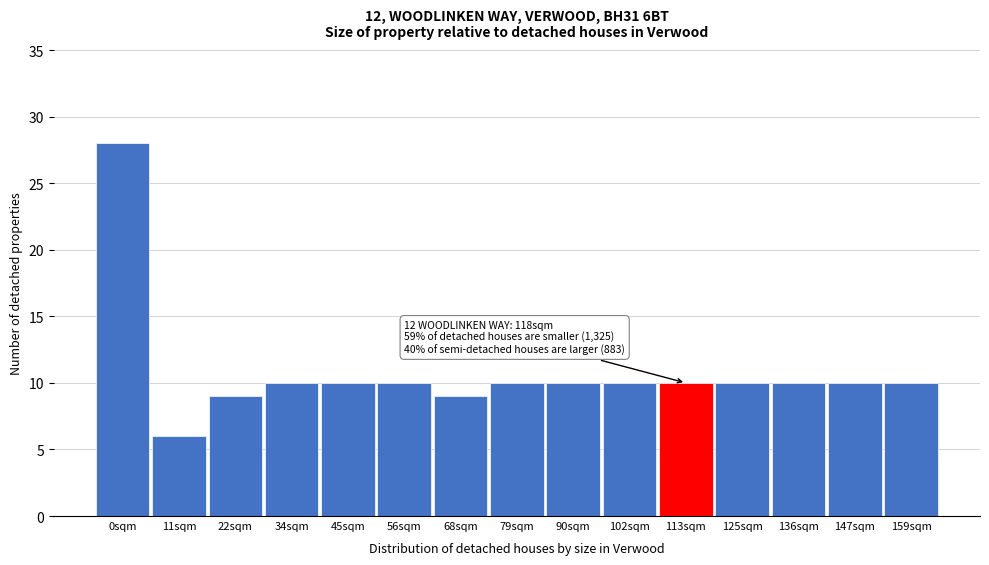

Reading left to right, what are all the values shown in this chart?

28	6	9	10	10	10	9	10	10	10	10	10	10	10	10